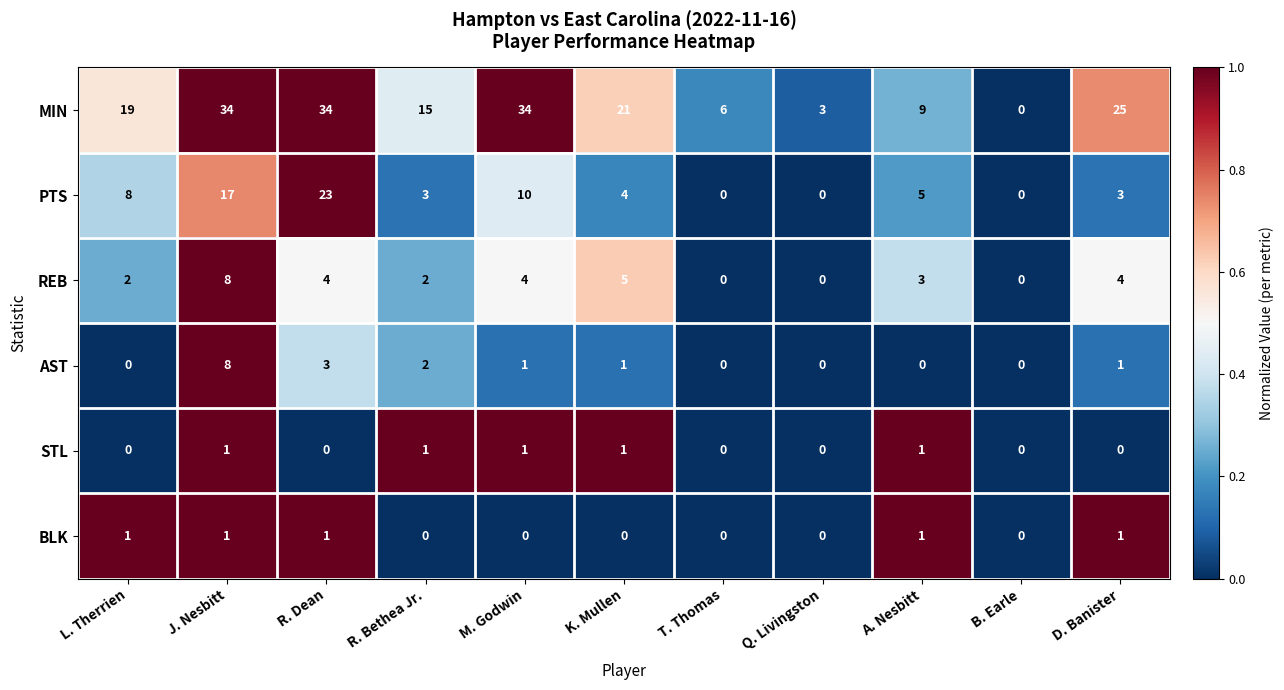

How many data points does each series have?

11